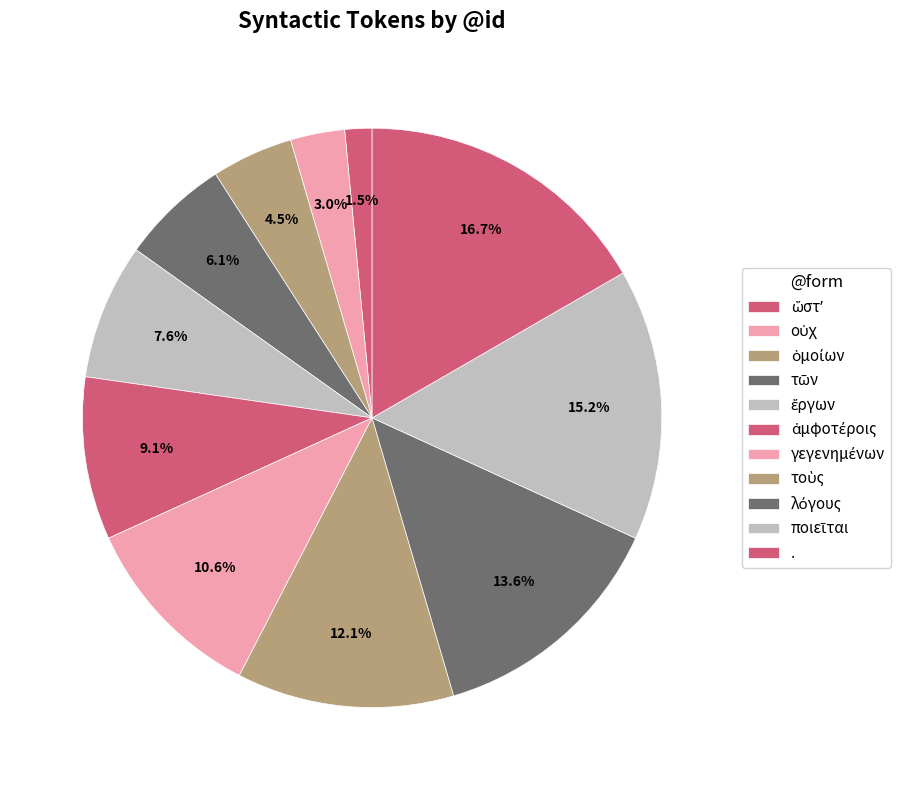

Rank the categories by value from lowest to highest.

ὥστʼ, οὐχ, ὁμοίων, τῶν, ἔργων, ἀμφοτέροις, γεγενημένων, τοὺς, λόγους, ποιεῖται, .